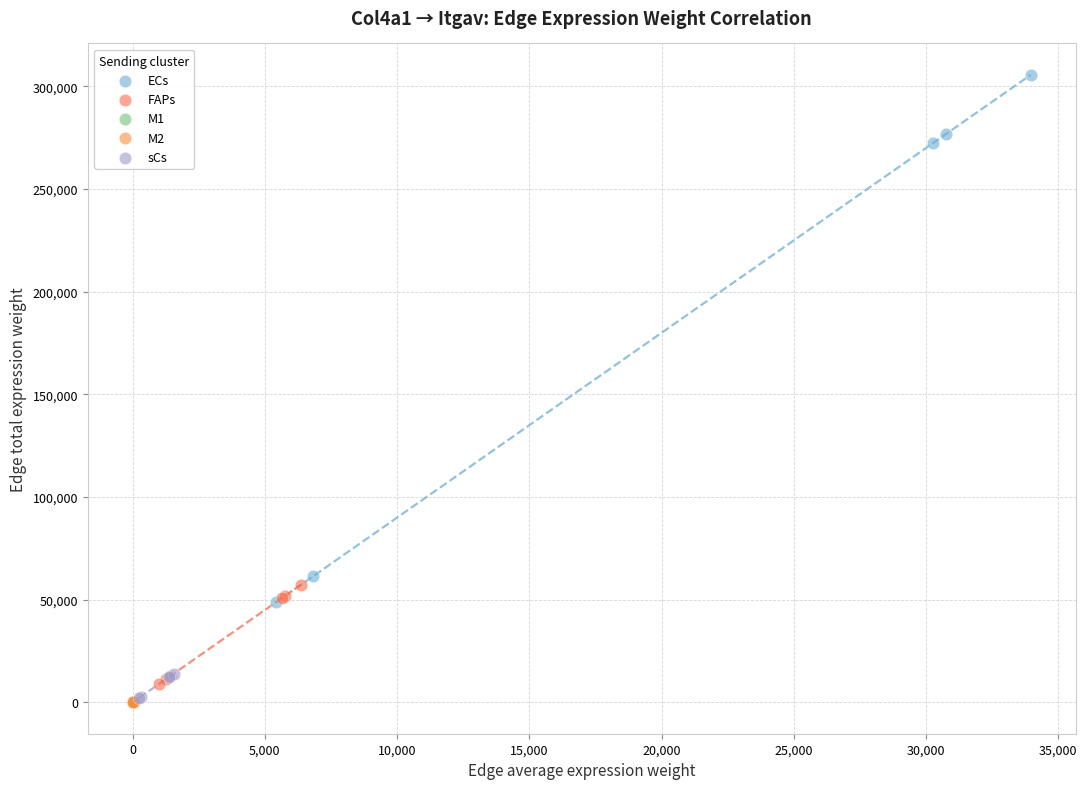

Which series has the widest spread of Y values?

ECs